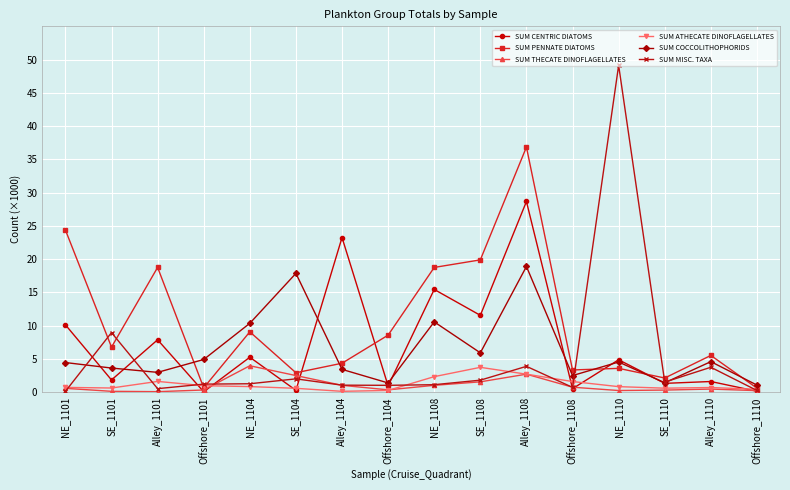

What is the difference between the SUM MISC. TAXA values at NE_1110 and NE_1104?

47.9